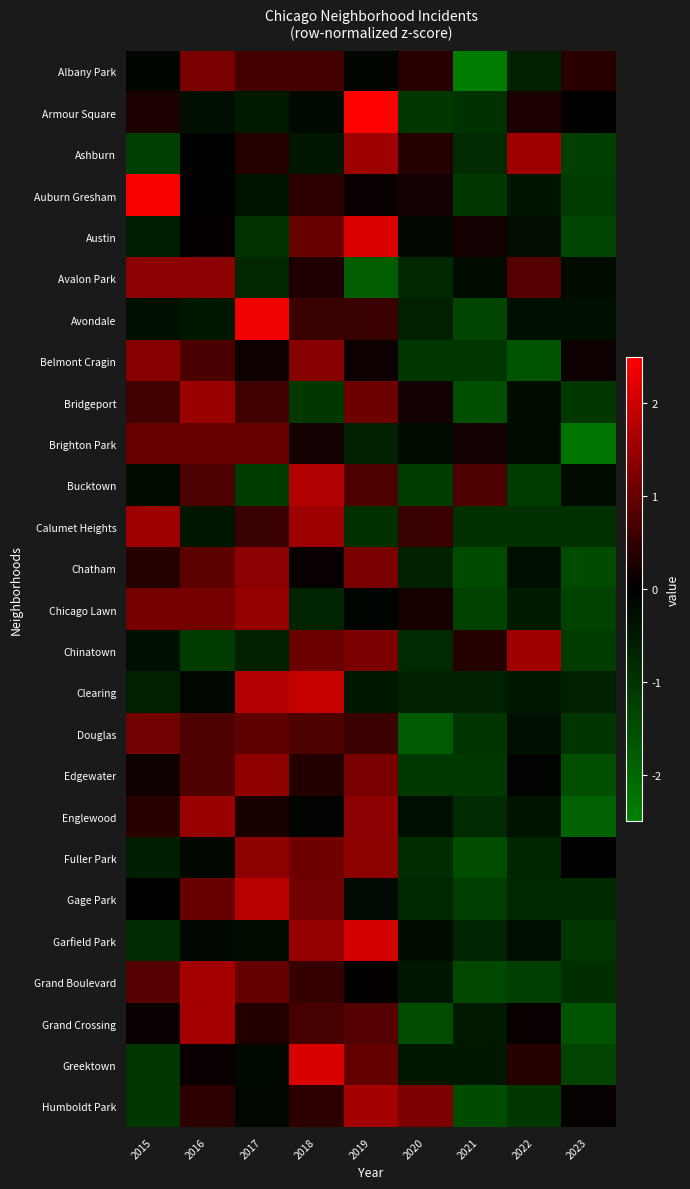

What is the smallest value displayed?

-2.4